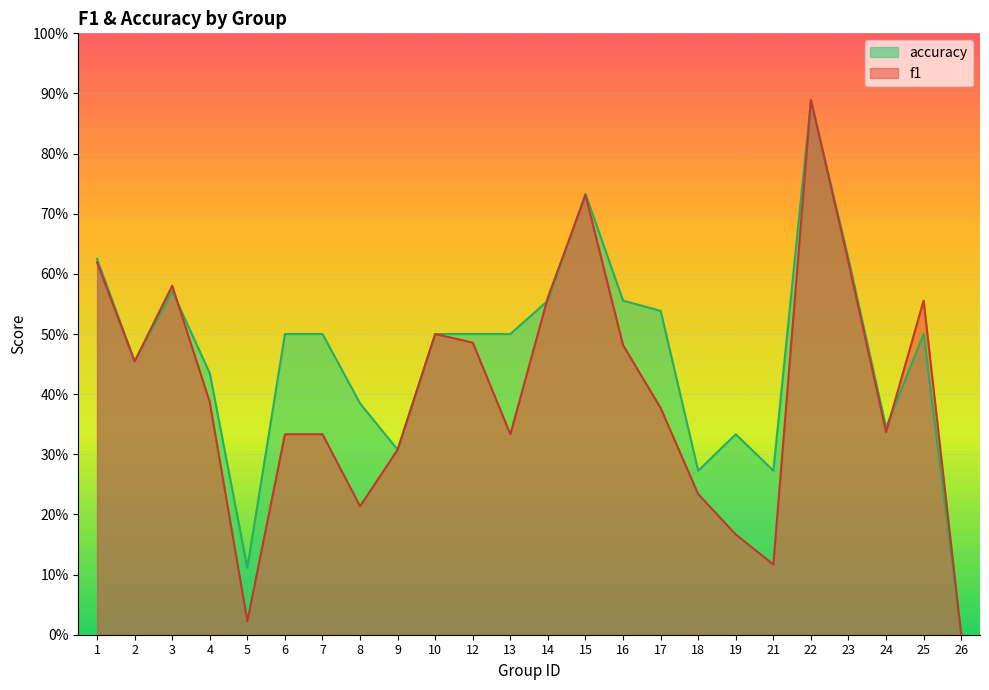

What are all the series names shown in the legend?

accuracy, f1